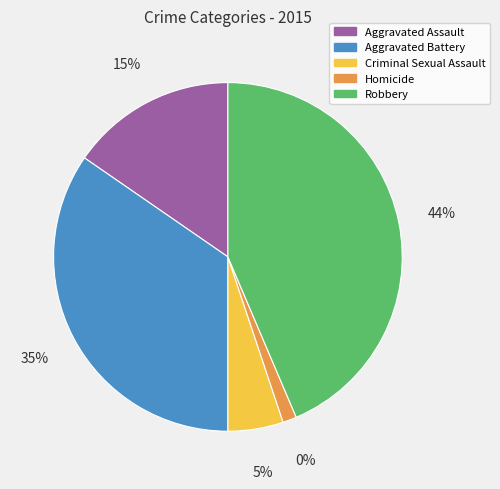

What is the largest slice in the pie chart?

Robbery